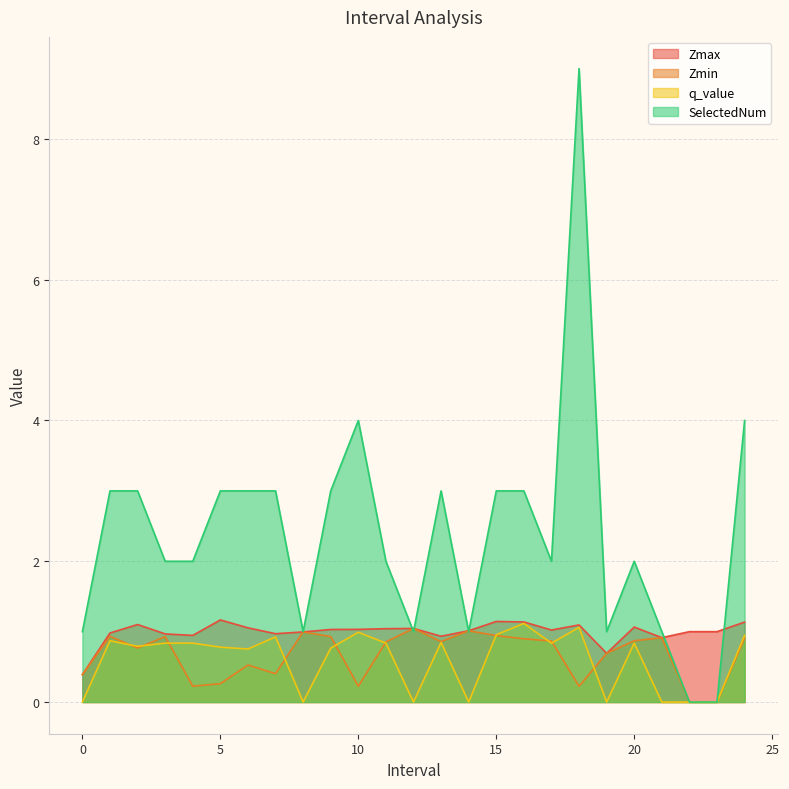

Which category has the highest value in the Zmin series?

12.0